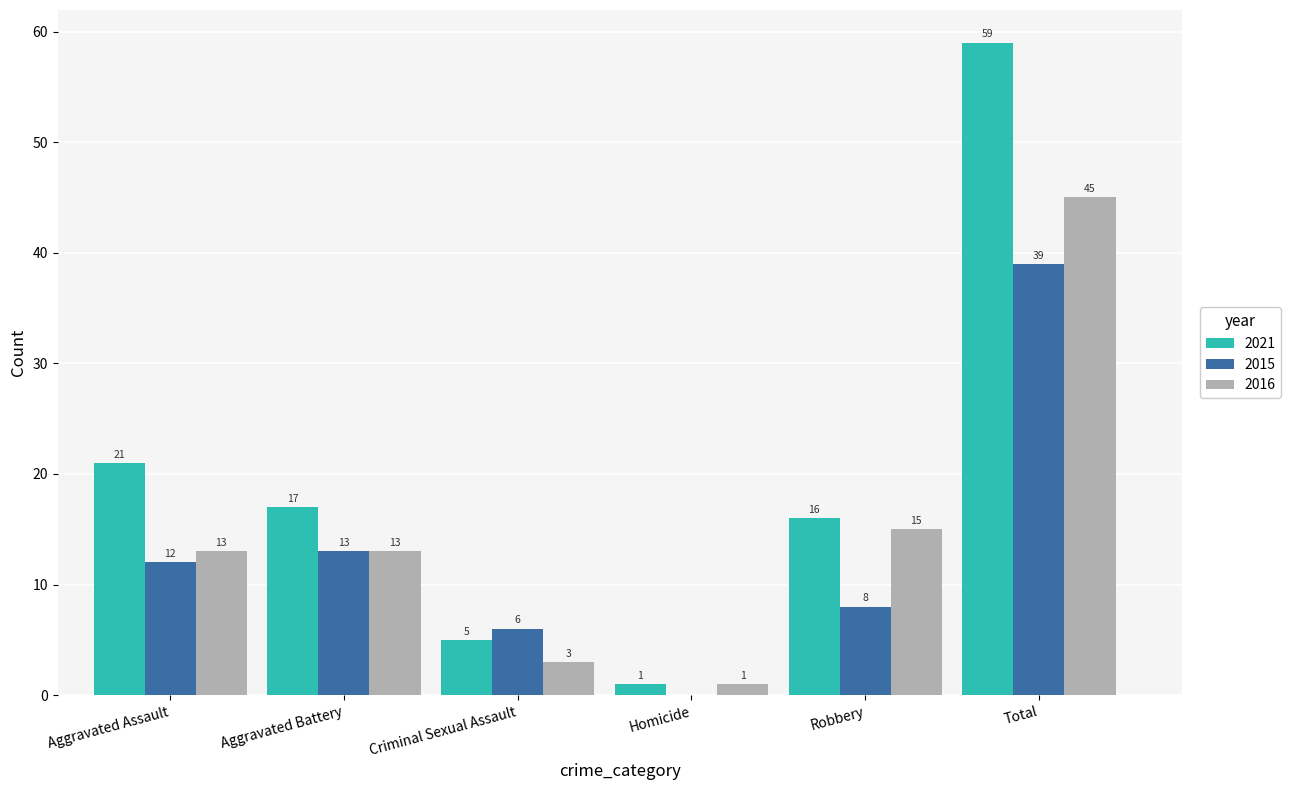

How many series are shown in this chart?

3